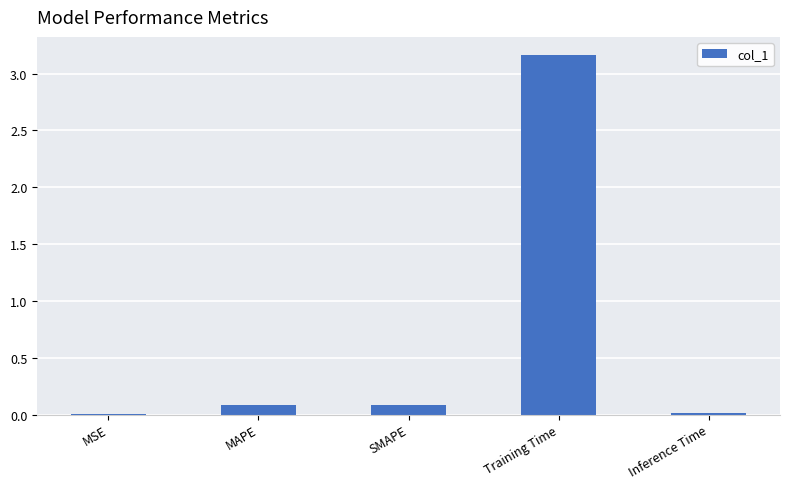

What is the sum of the values at Inference Time and SMAPE?

0.1